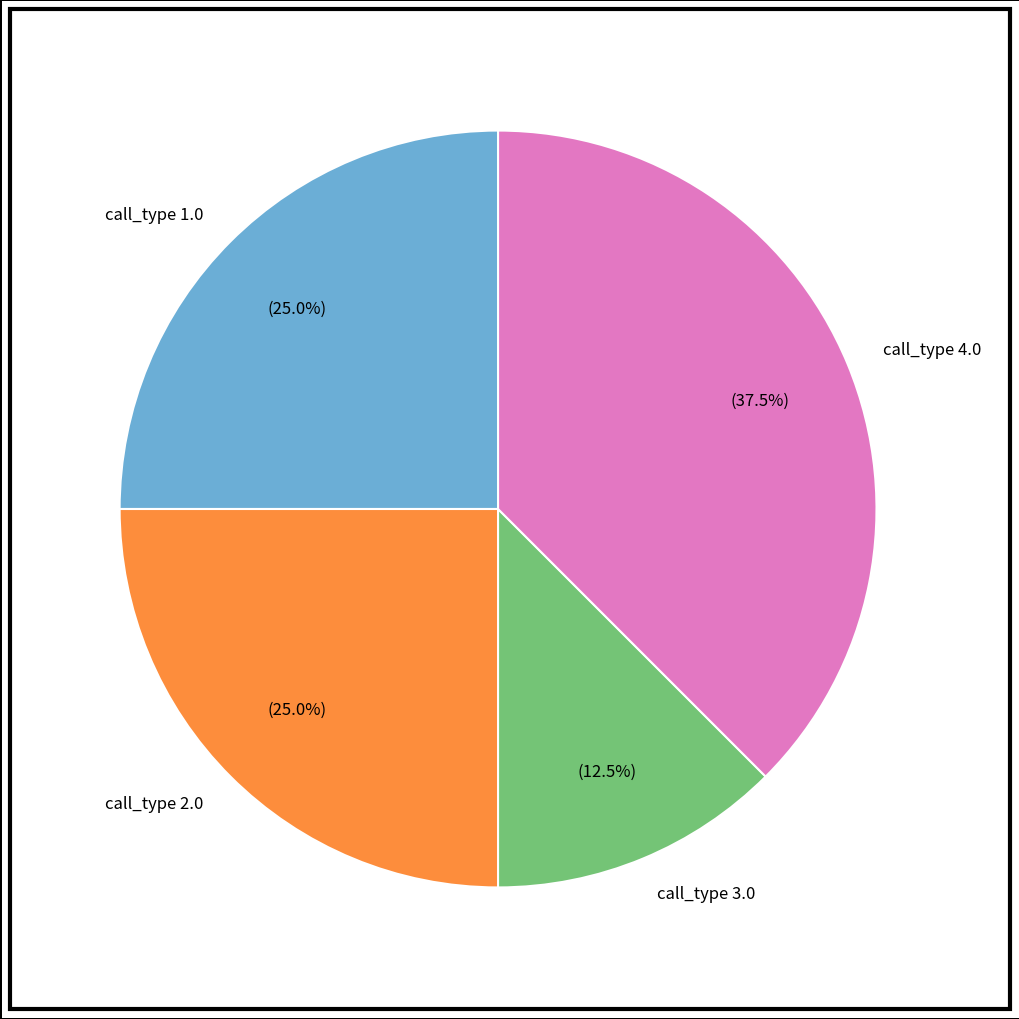

Is there any slice that represents more than half of the pie?

No